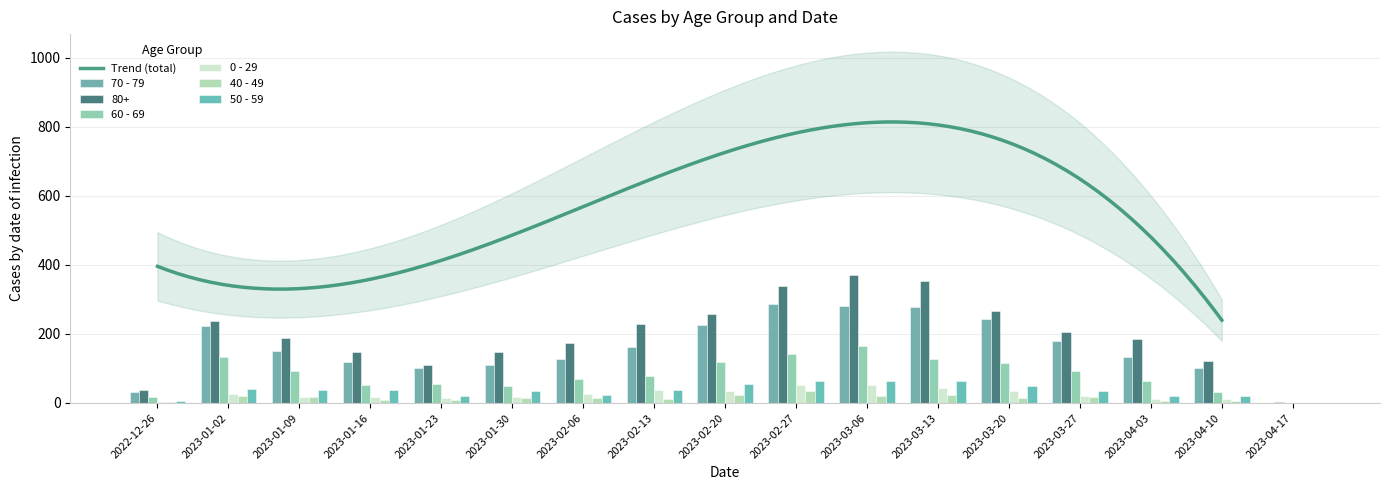

Are the bars horizontal?

No